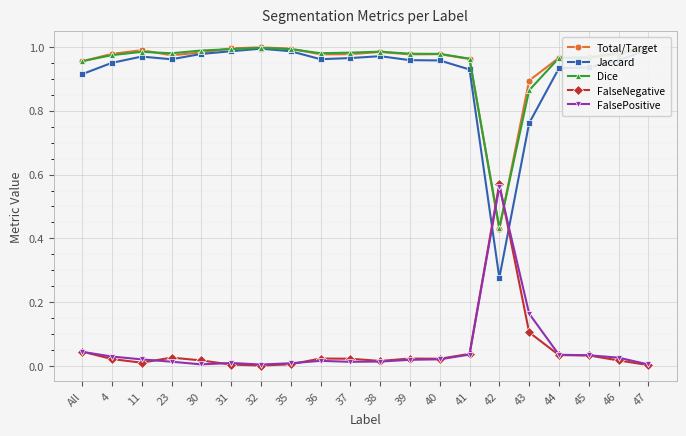

Which series has the widest spread of values?

Jaccard